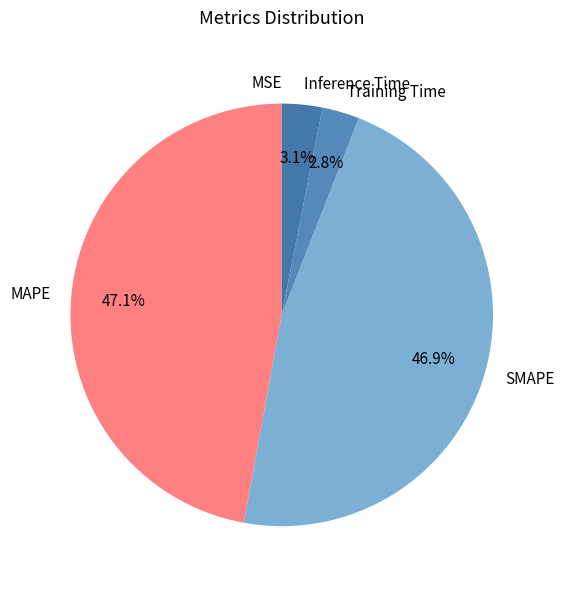

What portion of the pie excludes SMAPE?

53.1%